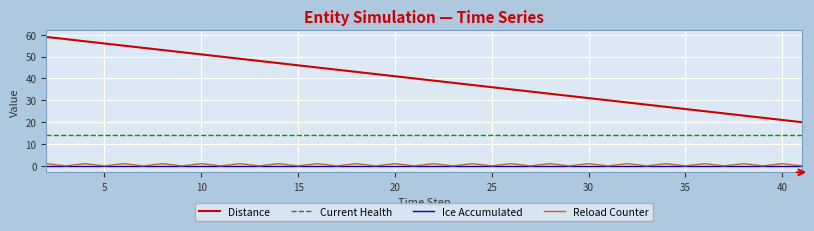

Which series has the largest range (max minus min)?

Distance